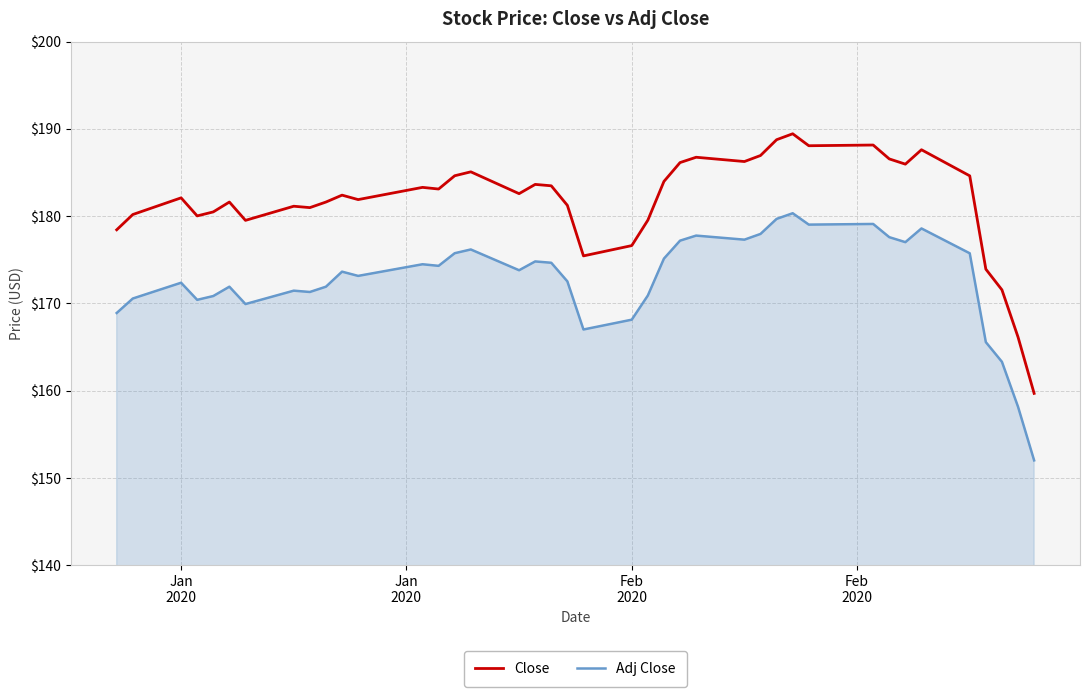

Rank the series by their maximum value, from highest to lowest.

Close, Adj Close